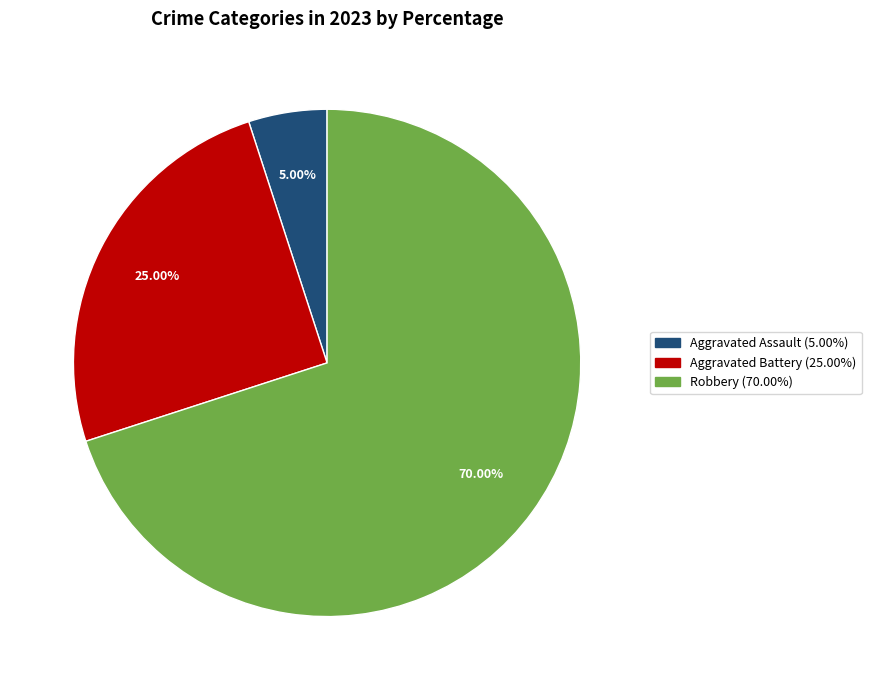

Does any single category account for the majority?

Yes